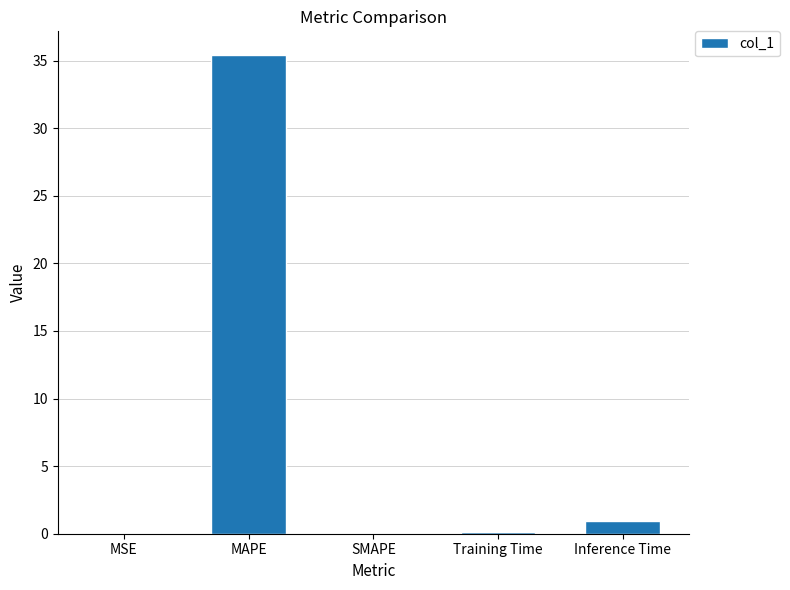

What is the average value?

7.3